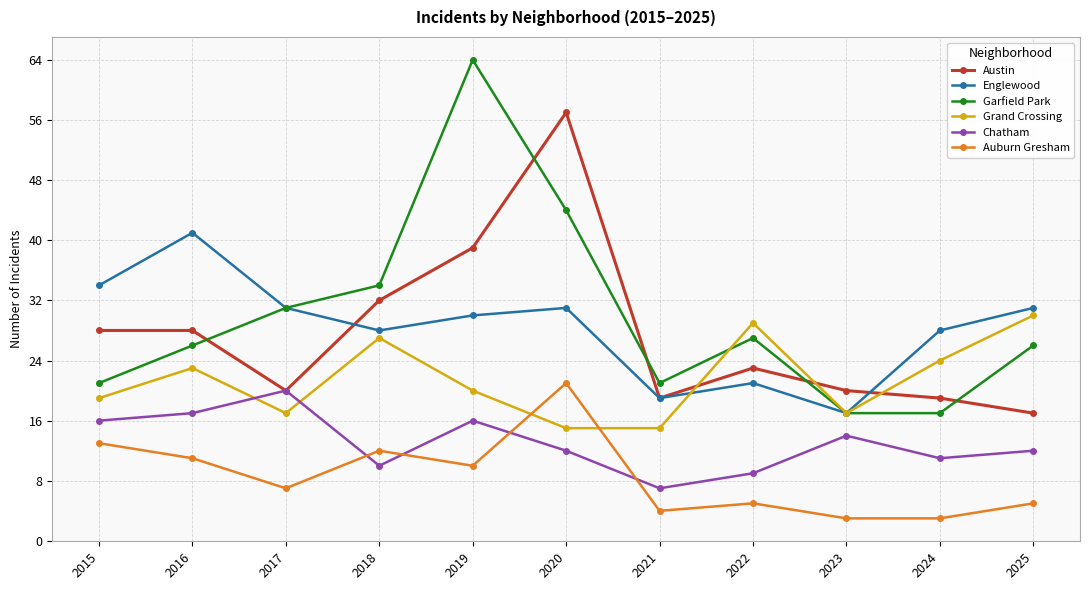

What is the difference between the highest and lowest values at 2017?

24